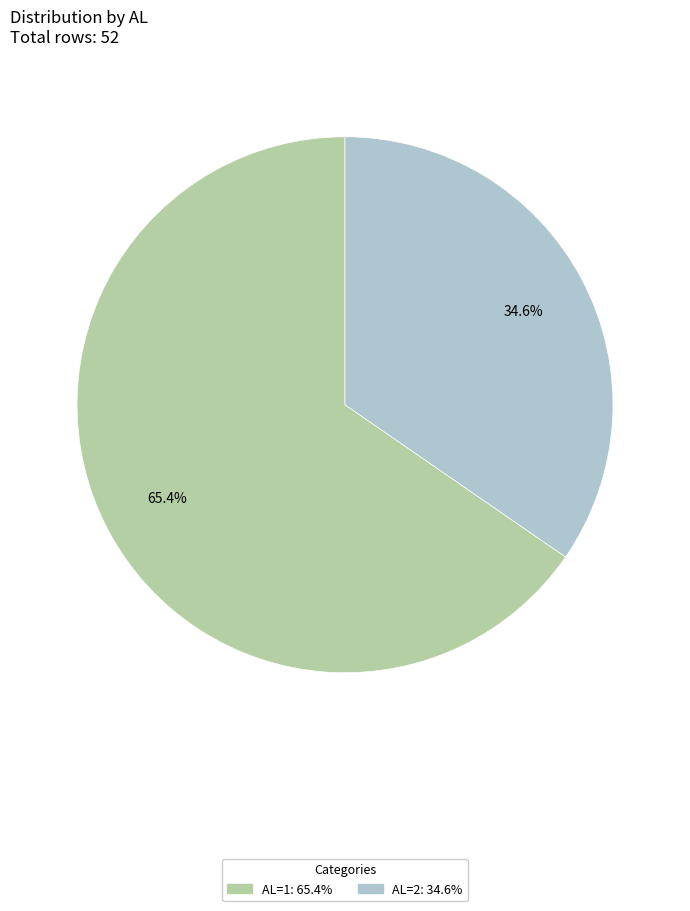

To the nearest percent, what portion does AL=2 represent?

35%